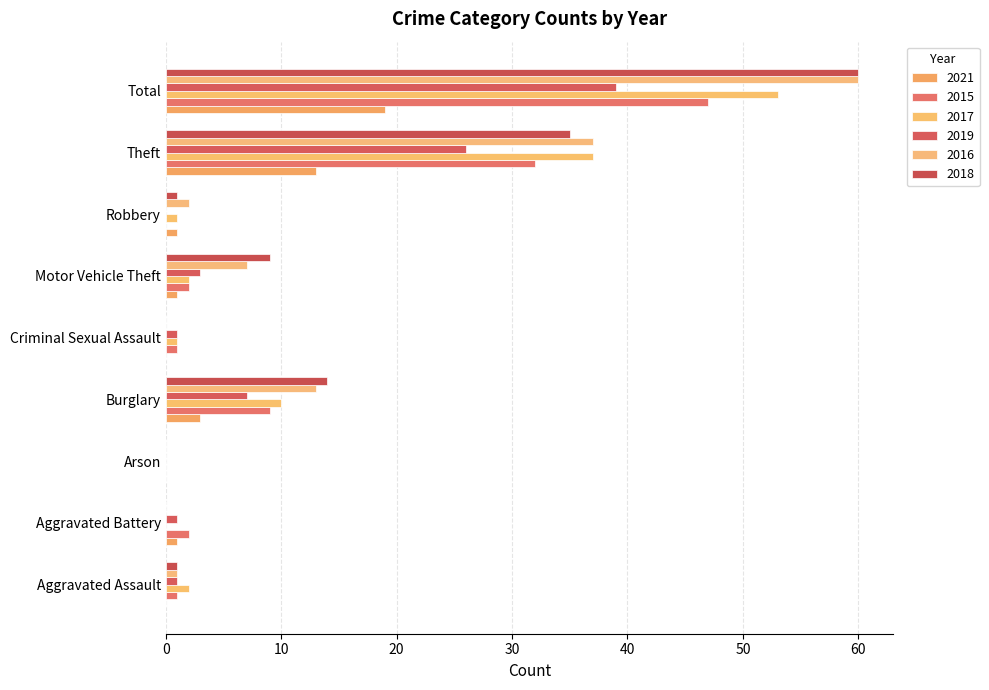

Reading left to right, extract all data points from this chart.

2021: Aggravated Assault=0	Aggravated Battery=1	Arson=0	Burglary=3	Criminal Sexual Assault=0	Motor Vehicle Theft=1	Robbery=1	Theft=13	Total=19
2015: Aggravated Assault=1	Aggravated Battery=2	Arson=0	Burglary=9	Criminal Sexual Assault=1	Motor Vehicle Theft=2	Robbery=0	Theft=32	Total=47
2017: Aggravated Assault=2	Aggravated Battery=0	Arson=0	Burglary=10	Criminal Sexual Assault=1	Motor Vehicle Theft=2	Robbery=1	Theft=37	Total=53
2019: Aggravated Assault=1	Aggravated Battery=1	Arson=0	Burglary=7	Criminal Sexual Assault=1	Motor Vehicle Theft=3	Robbery=0	Theft=26	Total=39
2016: Aggravated Assault=1	Aggravated Battery=0	Arson=0	Burglary=13	Criminal Sexual Assault=0	Motor Vehicle Theft=7	Robbery=2	Theft=37	Total=60
2018: Aggravated Assault=1	Aggravated Battery=0	Arson=0	Burglary=14	Criminal Sexual Assault=0	Motor Vehicle Theft=9	Robbery=1	Theft=35	Total=60